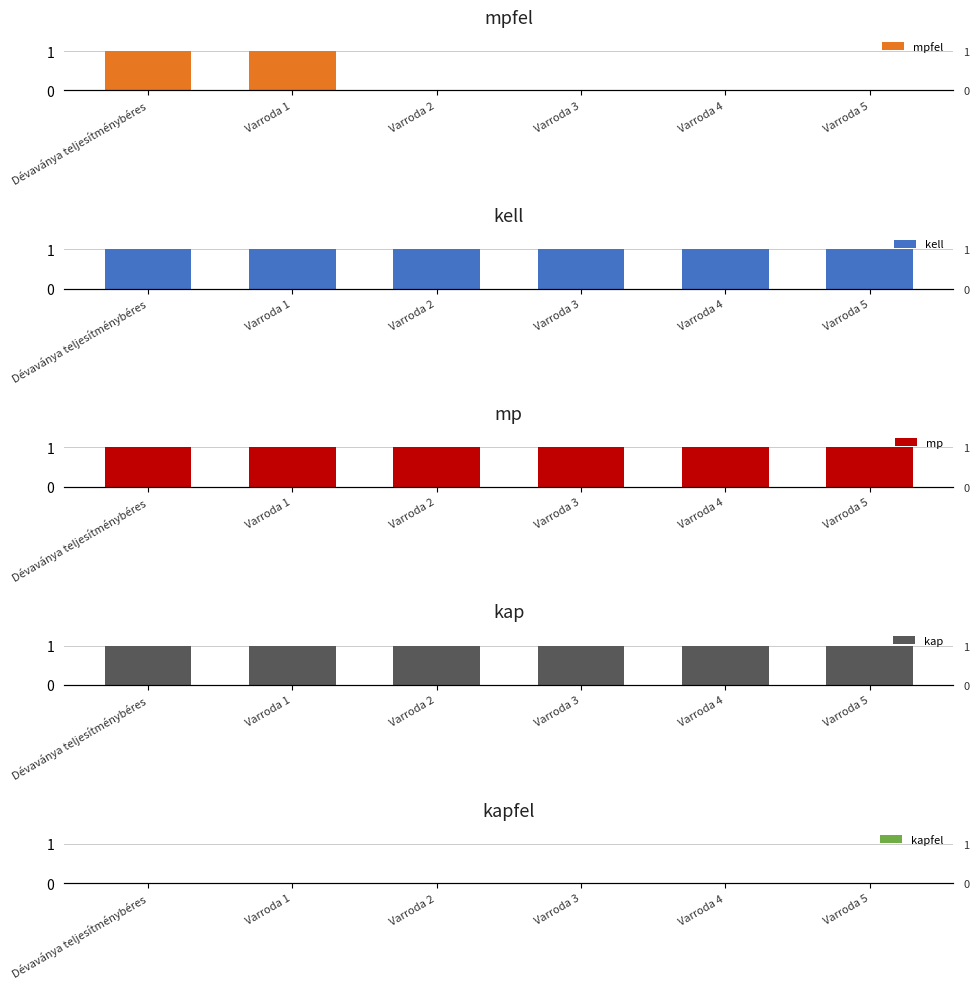

Which series has the largest range (max minus min)?

mpfel